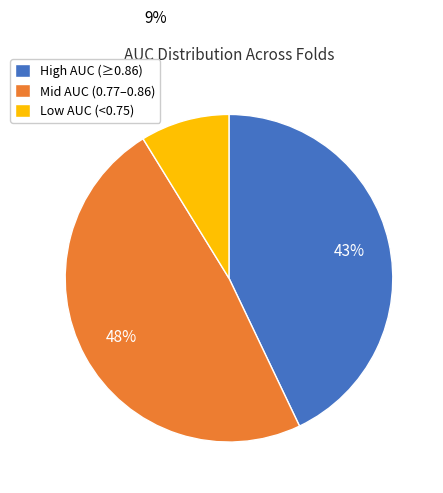

Is it true that High AUC (≥0.86) is 43% of the pie?

True